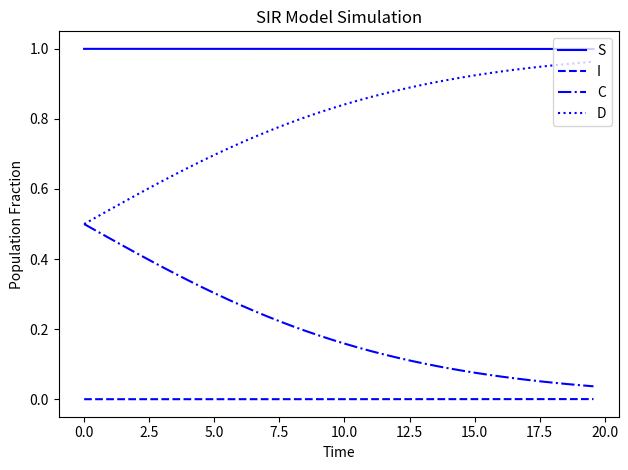

True or false: S and I cross at least once.

False